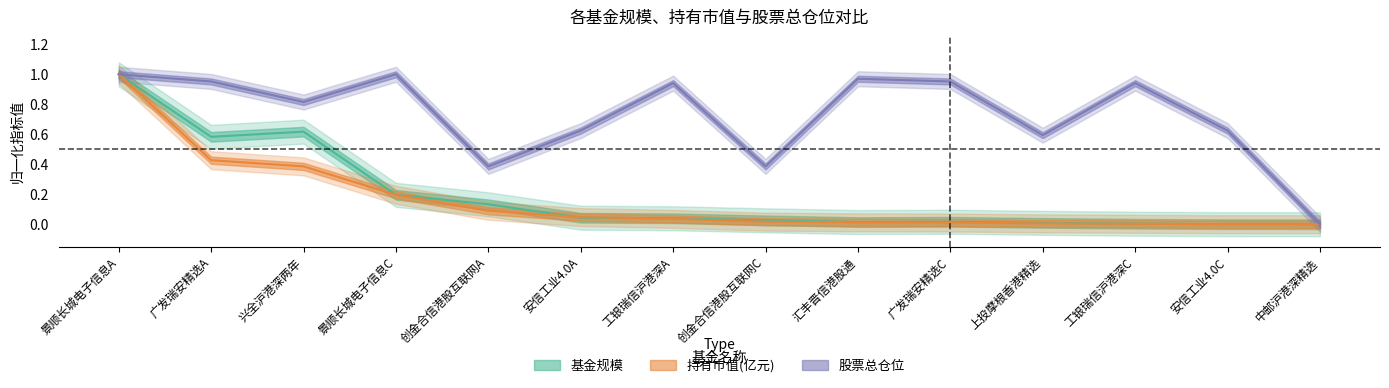

How many interior local valleys does the 基金规模 series have?

2